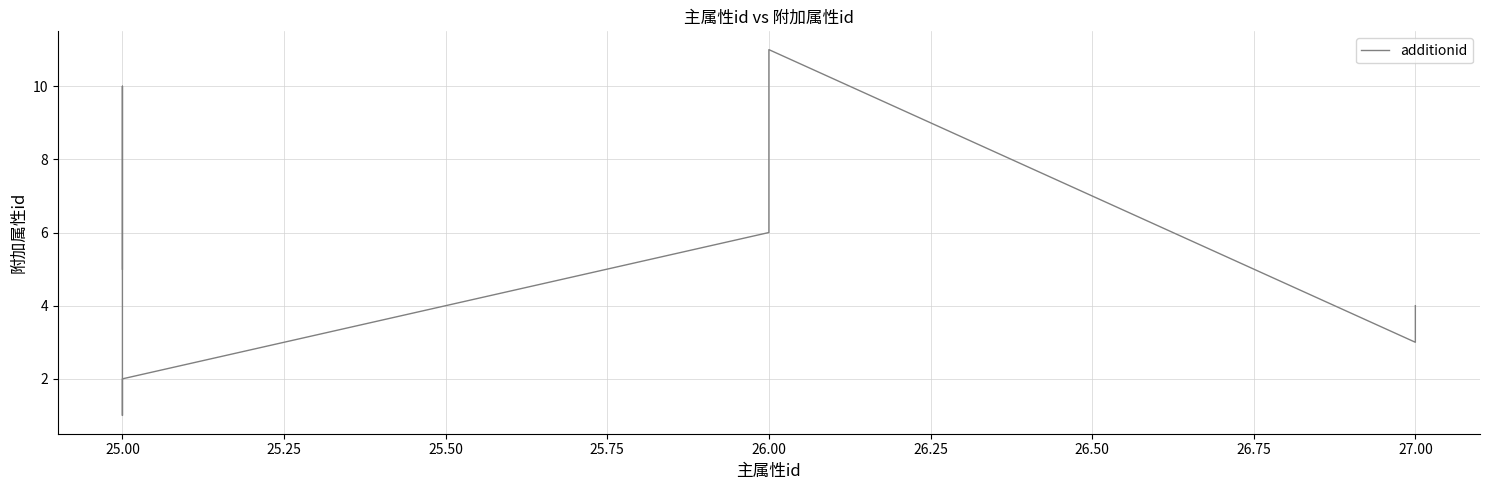

How many data points are less than 6?

5